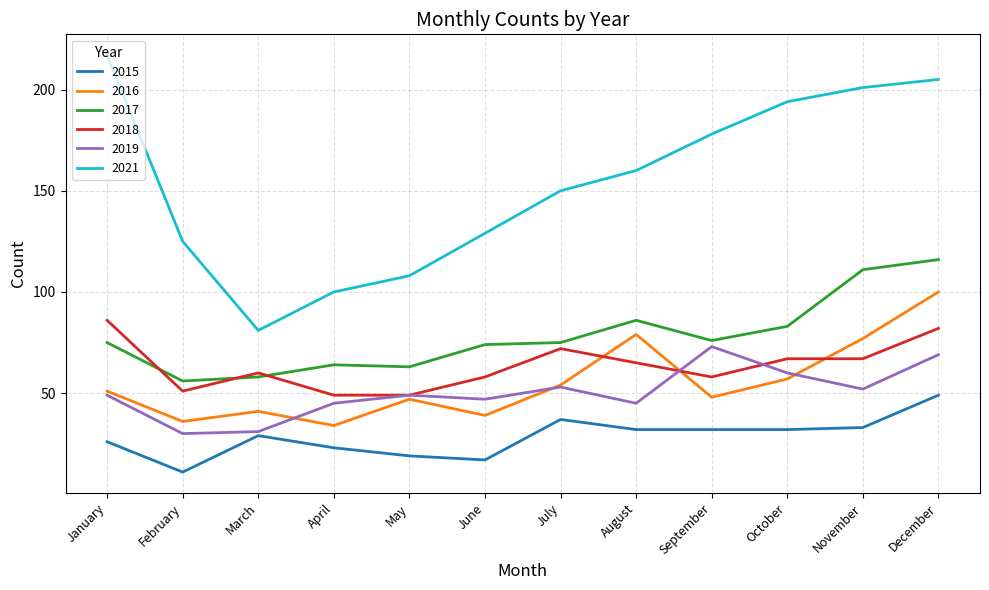

Which category has the lowest value across all series?

February